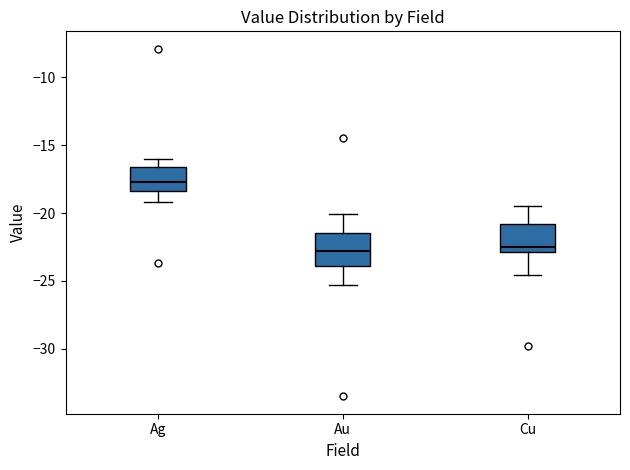

Reading left to right, transcribe this box plot: for each box, give where its median line is, the range the box spans, and where its two whiskers end, as read against the y-axis. The values are not printed on the chart, so give them approximately, as read against the axis.

Ag: median -17.5, box -18.5 to -16.5, whiskers -19.0 to -16.0
Au: median -23.0, box -24.0 to -21.5, whiskers -25.5 to -20.0
Cu: median -22.5, box -23.0 to -21.0, whiskers -24.5 to -19.5